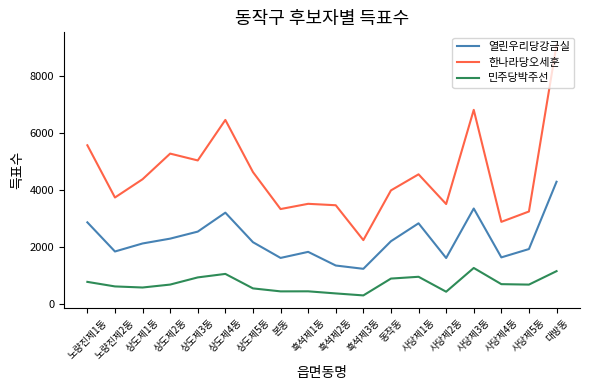

Between 흑석제1동 and 사당제1동, which series saw the biggest shift?

한나라당오세훈